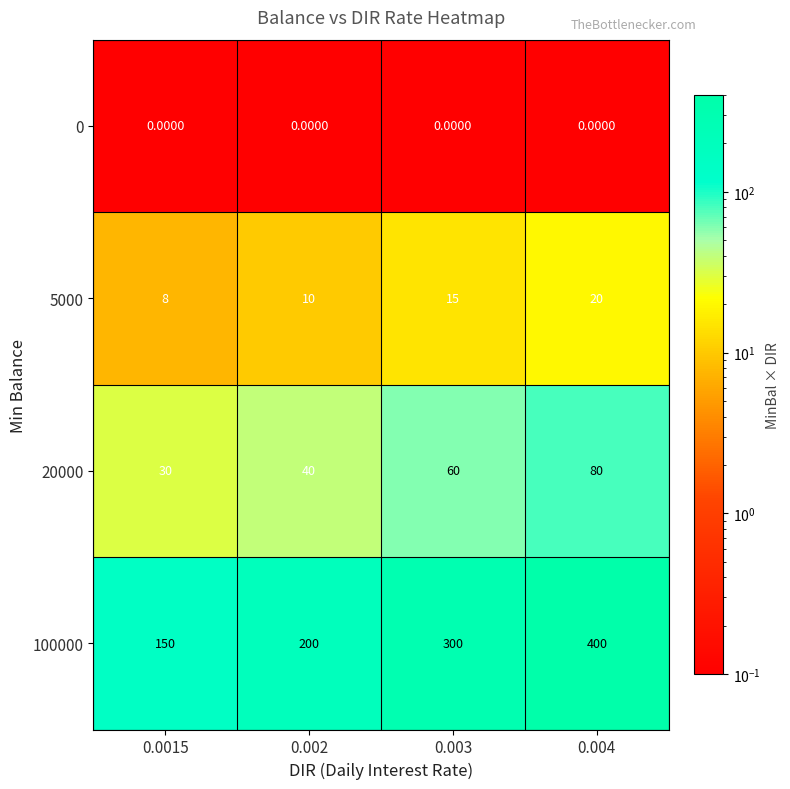

What is the total value across all series at 0.002?

250